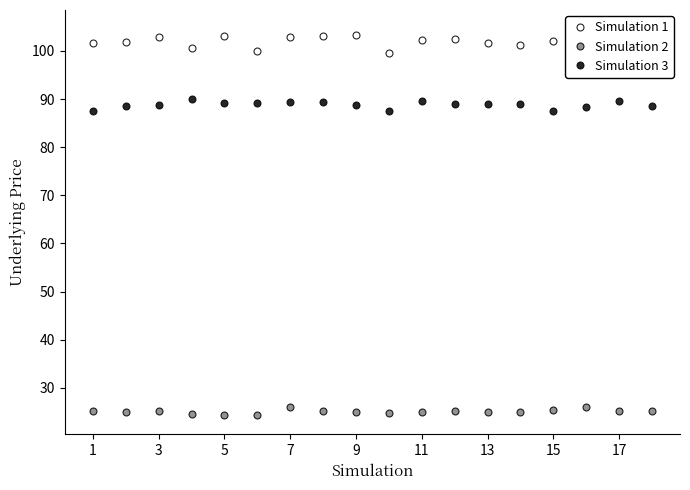

Is it true that Simulation 3 equals 121.6 at 9?

False